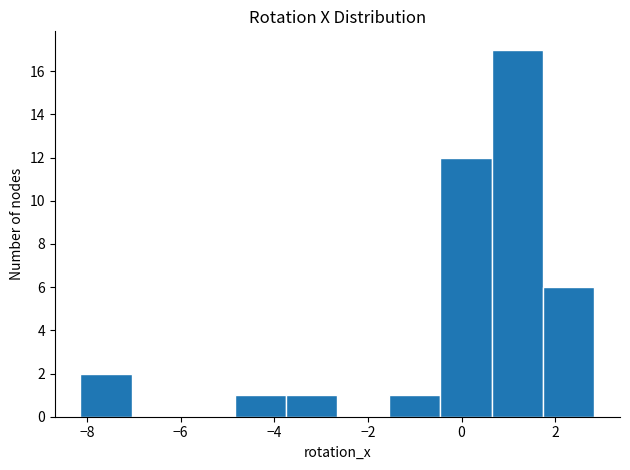

What is the height of the bar covering -8.2 to -7.0 on the x-axis? Neither the bar edges nor the heights are printed on the chart, so give them approximately, as read against the axes.

2